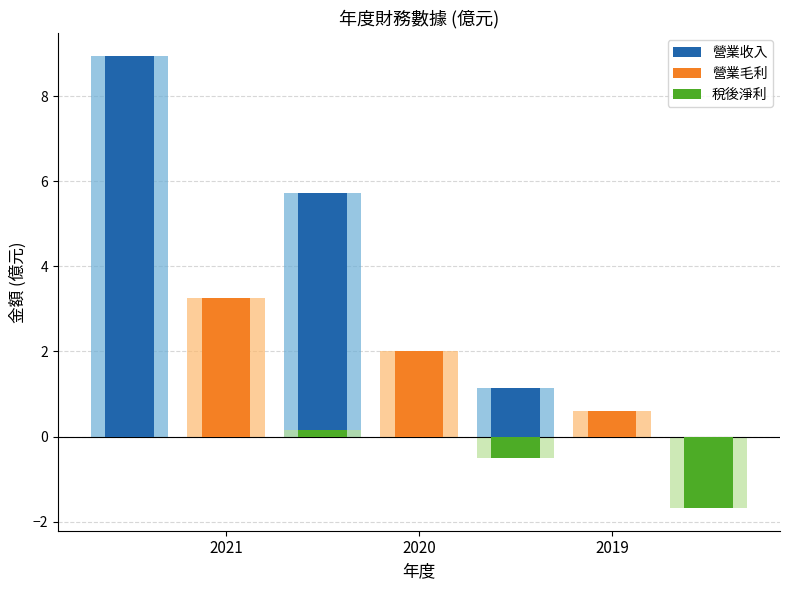

Reading left to right, what are all the values shown in this chart?

營業收入: 8.9	5.7	1.1
營業毛利: 3.3	2.0	0.6
稅後淨利: 0.1	-0.5	-1.7